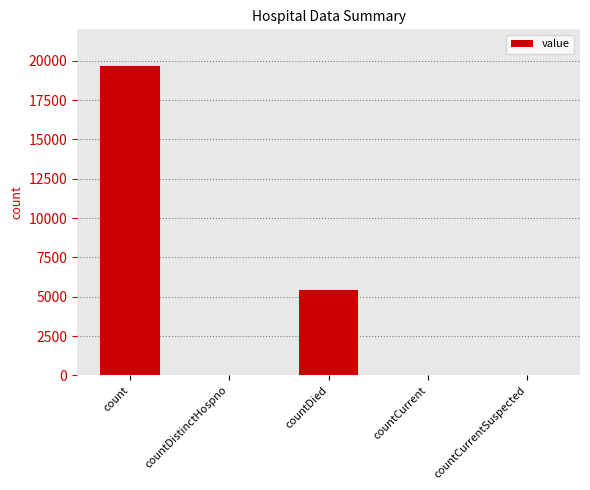

What is the greatest value displayed?

19659